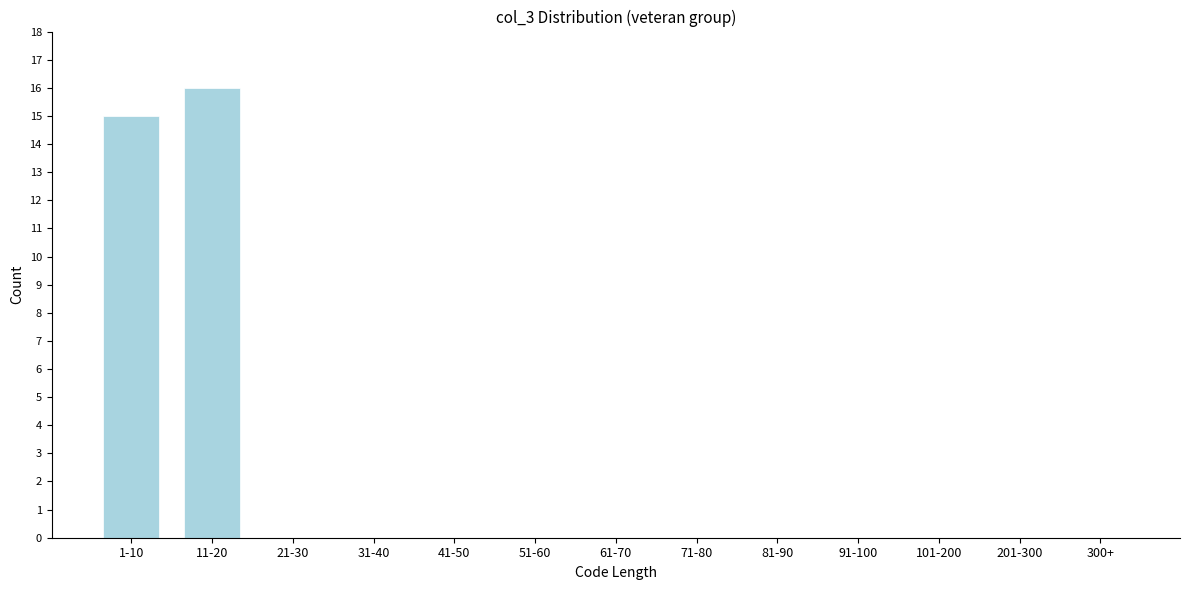

Reading left to right, list all the values displayed in this chart.

1-10=15	11-20=16	21-30=0	31-40=0	41-50=0	51-60=0	61-70=0	71-80=0	81-90=0	91-100=0	101-200=0	201-300=0	300+=0